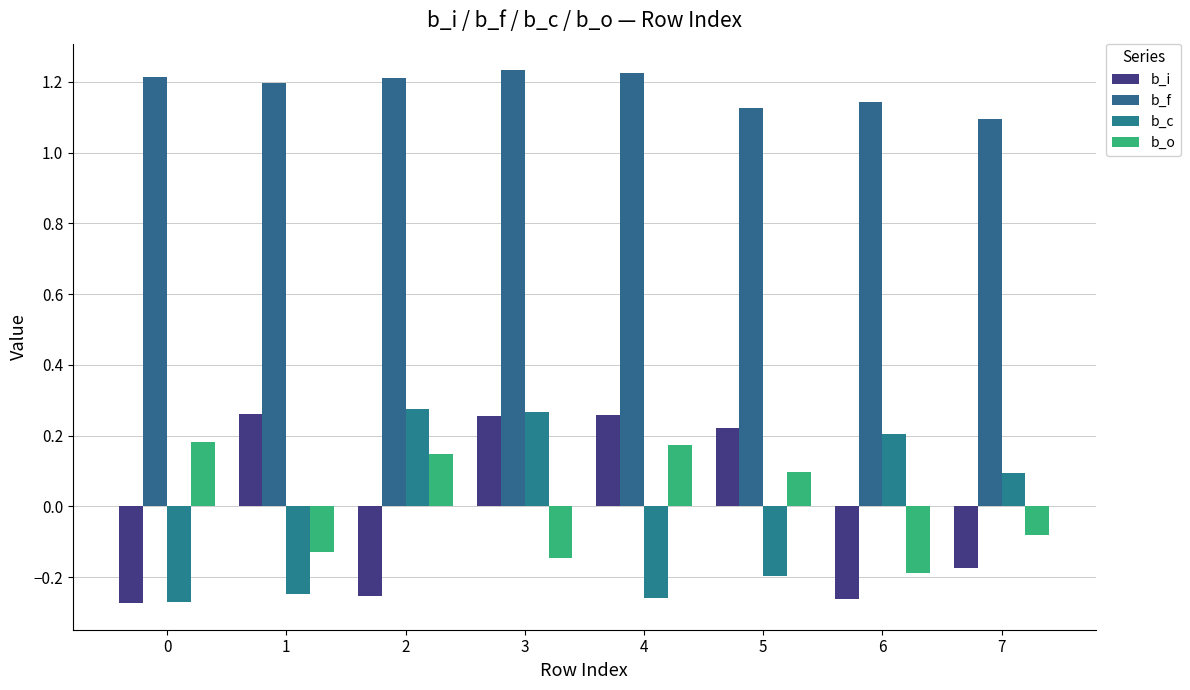

How many data points in b_i are above 0?

4